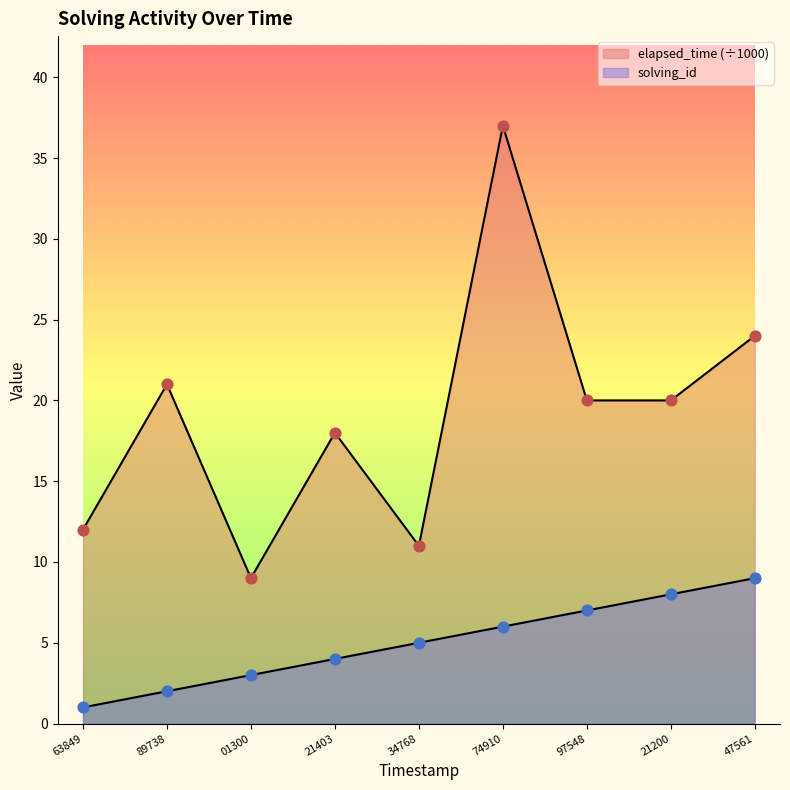

What are all the series names shown in the legend?

solving_id, elapsed_time